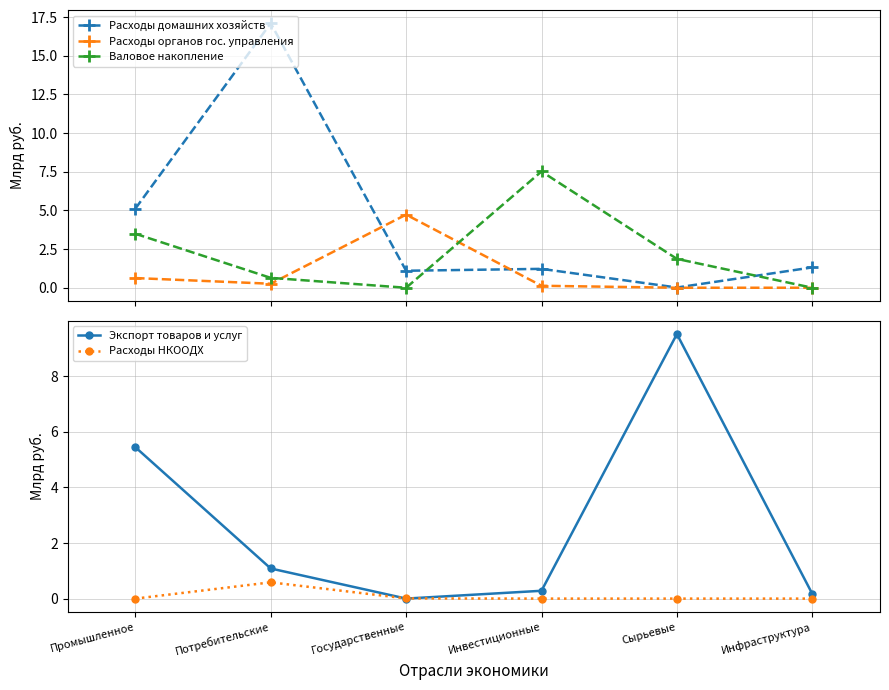

Reading right to left, what are all the values shown in this chart?

Расходы домашних хозяйств: Инфраструктура=1.3	Сырьевые=0.0	Инвестиционные=1.2	Государственные=1.1	Потребительские=17.1	Промышленное=5.1
Расходы органов гос. управления: Инфраструктура=0.0	Сырьевые=0.0	Инвестиционные=0.1	Государственные=4.7	Потребительские=0.3	Промышленное=0.6
Валовое накопление: Инфраструктура=0.0	Сырьевые=1.9	Инвестиционные=7.5	Государственные=-0.0	Потребительские=0.6	Промышленное=3.5
Экспорт товаров и услуг: Инфраструктура=0.2	Сырьевые=9.5	Инвестиционные=0.3	Государственные=0.0	Потребительские=1.1	Промышленное=5.5
Расходы НКООДХ: Инфраструктура=0.0	Сырьевые=0.0	Инвестиционные=0.0	Государственные=0.0	Потребительские=0.6	Промышленное=0.0